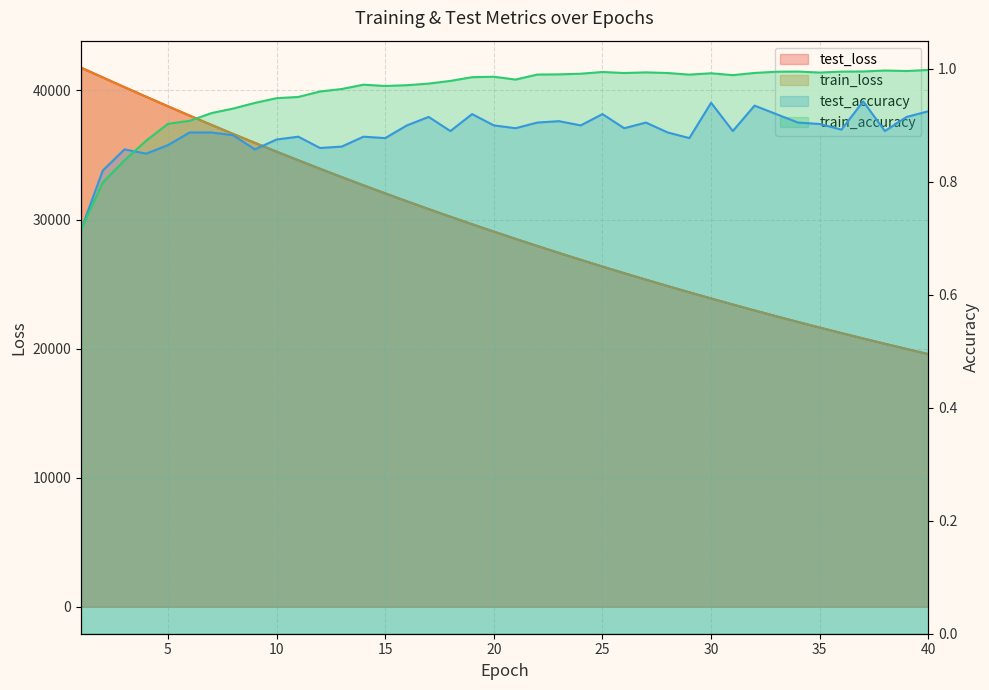

What is the difference between the train_loss values at 19 and 11?

4955.5